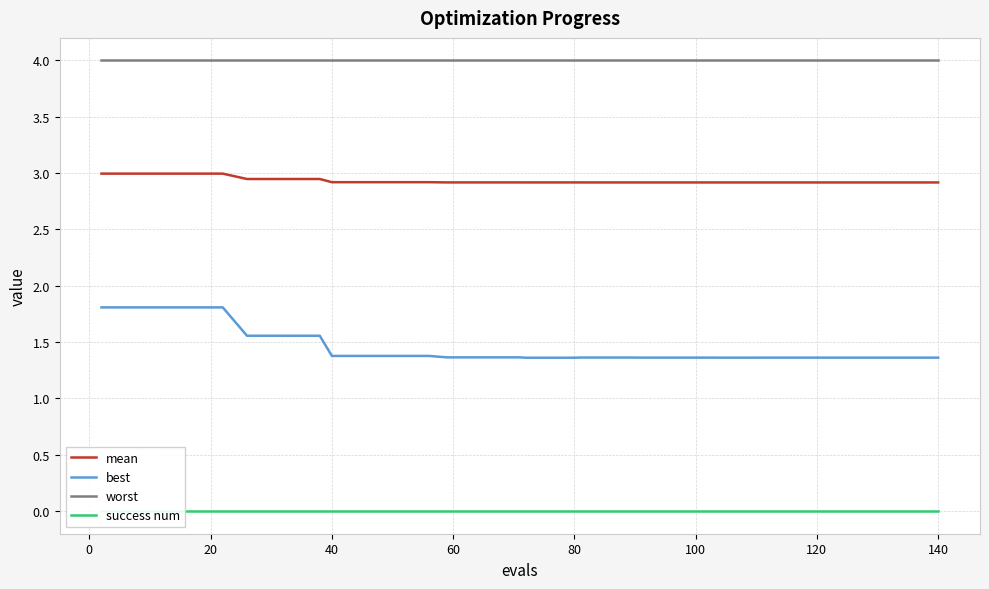

What is the sum of all mean values?

117.3